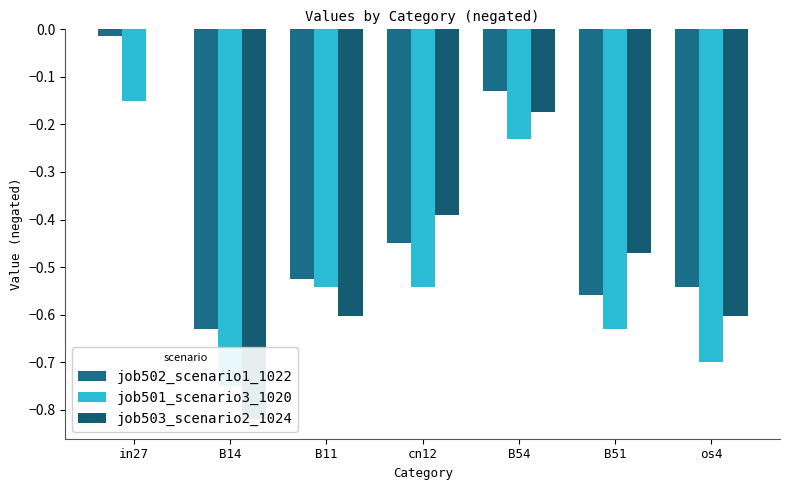

What is the approximate value of job501_scenario3_1020 at cn12?

-0.5